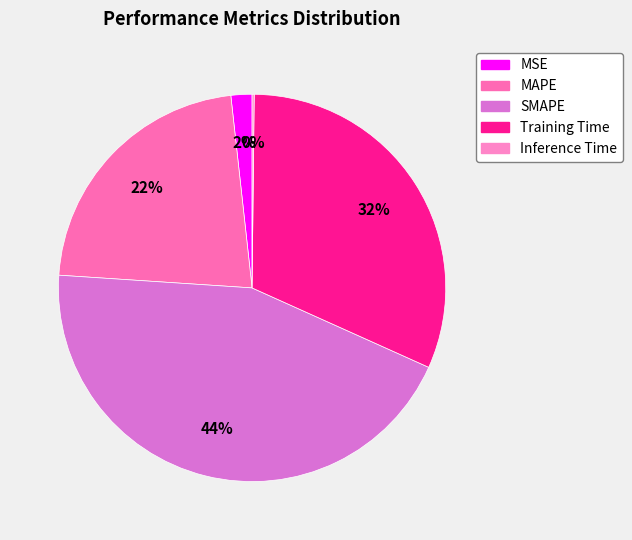

Is it true that MAPE is 33% of the pie?

False